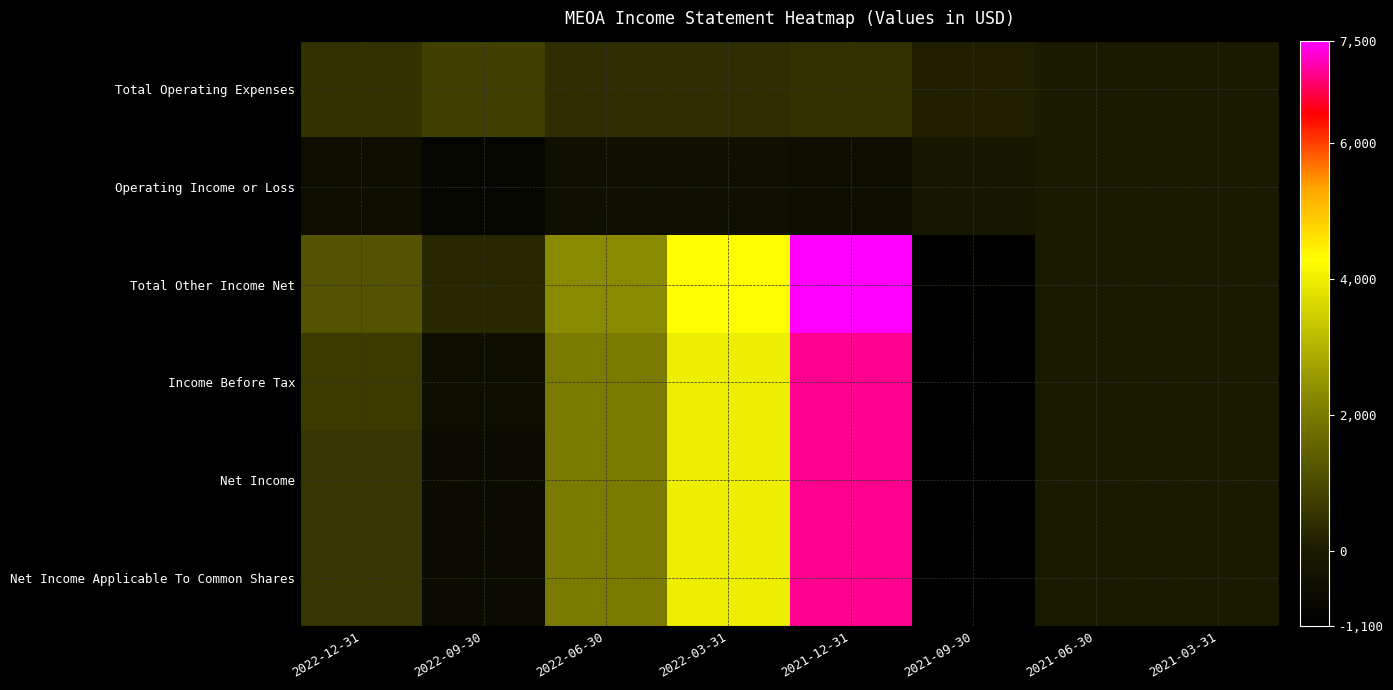

Reading left to right, list all the values displayed in this chart.

Total Operating Expenses: 2022-12-31=500	2022-09-30=800	2022-06-30=400	2022-03-31=400	2021-12-31=500	2021-09-30=100	2021-06-30=0	2021-03-31=0
Operating Income or Loss: 2022-12-31=-500	2022-09-30=-800	2022-06-30=-400	2022-03-31=-400	2021-12-31=-500	2021-09-30=-100	2021-06-30=0	2021-03-31=0
Total Other Income Net: 2022-12-31=1200	2022-09-30=300	2022-06-30=2300	2022-03-31=4300	2021-12-31=7500	2021-09-30=-1000	2021-06-30=0	2021-03-31=0
Income Before Tax: 2022-12-31=700	2022-09-30=-500	2022-06-30=2000	2022-03-31=4000	2021-12-31=7000	2021-09-30=-1100	2021-06-30=0	2021-03-31=0
Net Income: 2022-12-31=600	2022-09-30=-600	2022-06-30=2000	2022-03-31=4000	2021-12-31=7000	2021-09-30=-1100	2021-06-30=0	2021-03-31=0
Net Income Applicable To Common Shares: 2022-12-31=600	2022-09-30=-600	2022-06-30=2000	2022-03-31=4000	2021-12-31=7000	2021-09-30=-1100	2021-06-30=0	2021-03-31=0